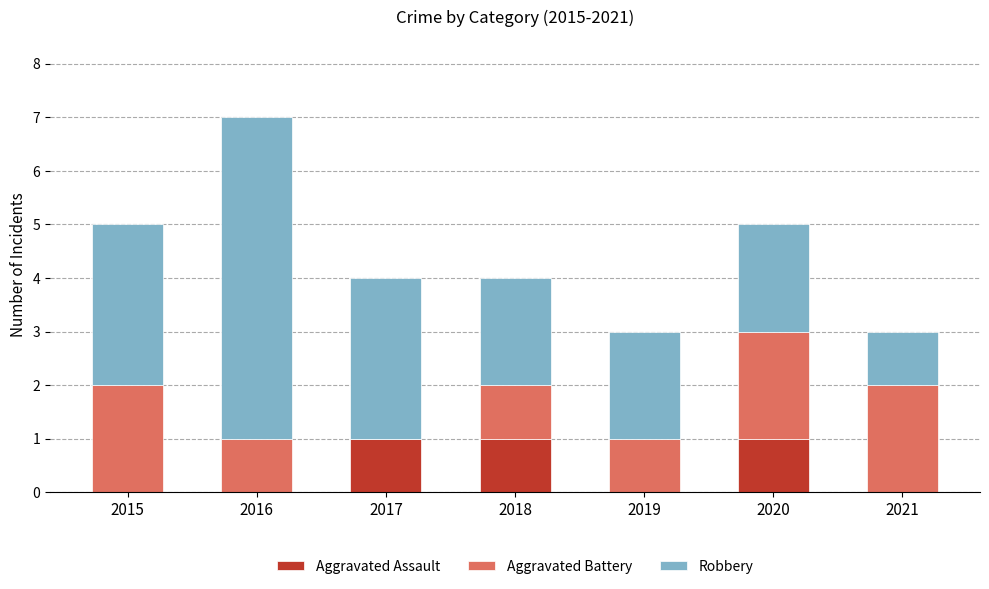

At which category is the sum across all series the highest?

2016